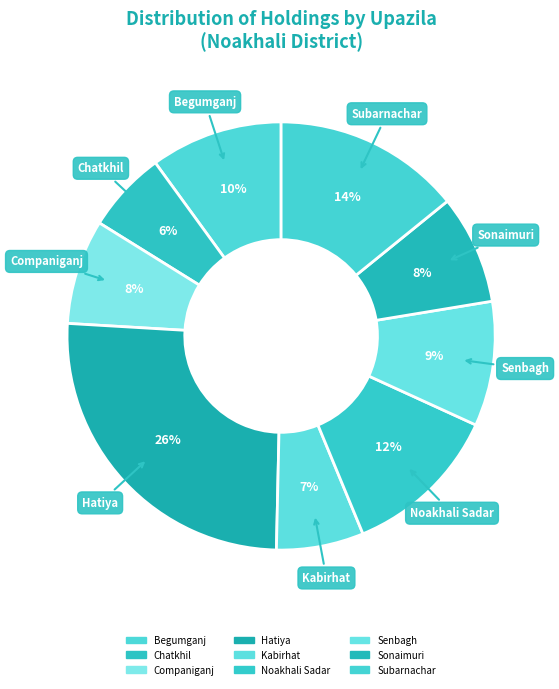

Which has a higher value, Sonaimuri or Begumganj?

Begumganj